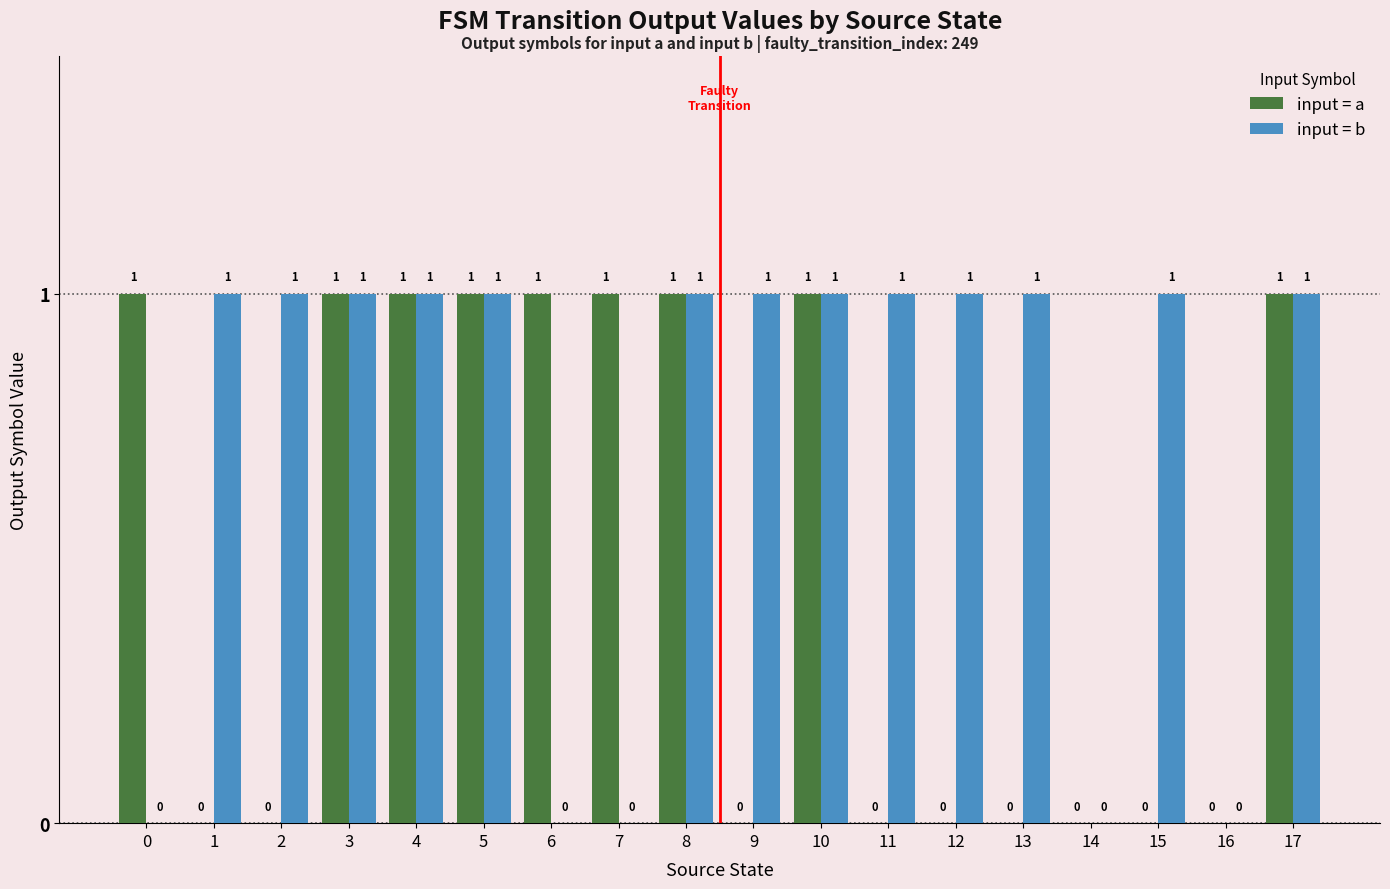

Which series has the largest total across all categories?

input = b